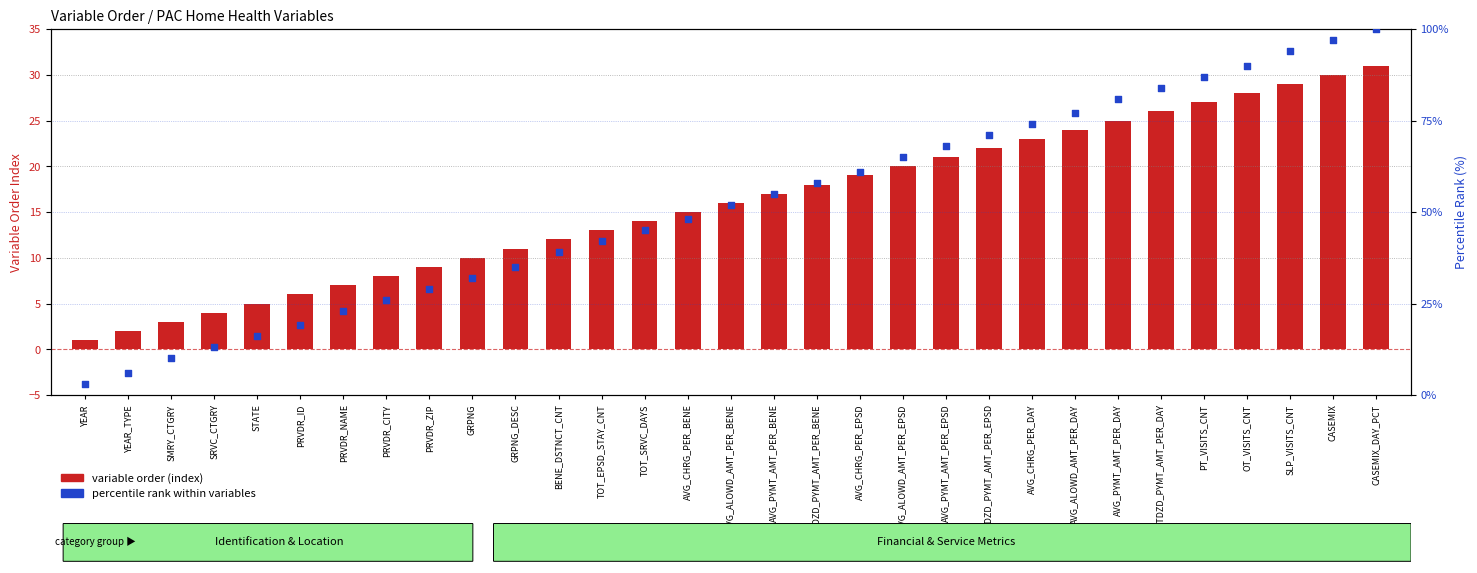

What is the total value across all series at PT_VISITS_CNT?

114